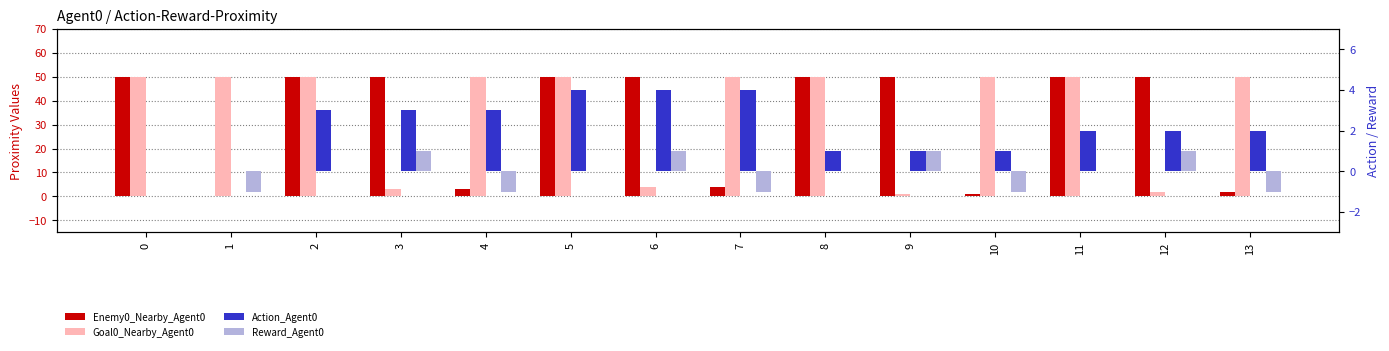

What is the total value across all series at 8?

101